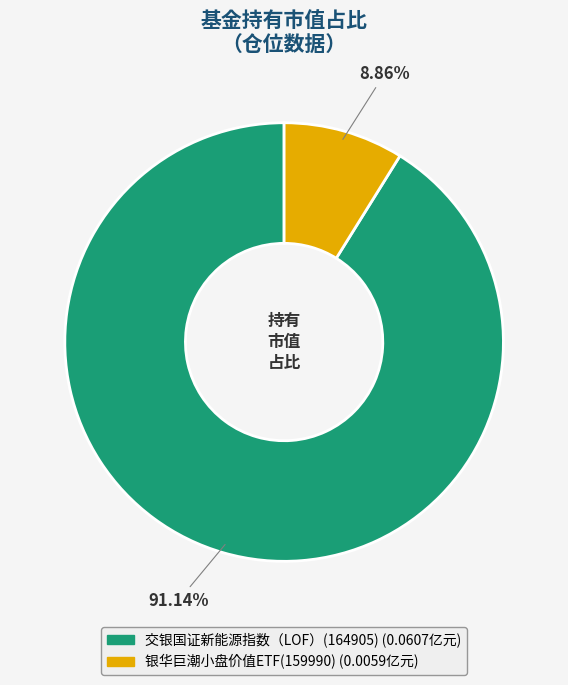

What percentage is the 银华巨潮小盘价值ETF(159990) slice, to the nearest percent?

9%